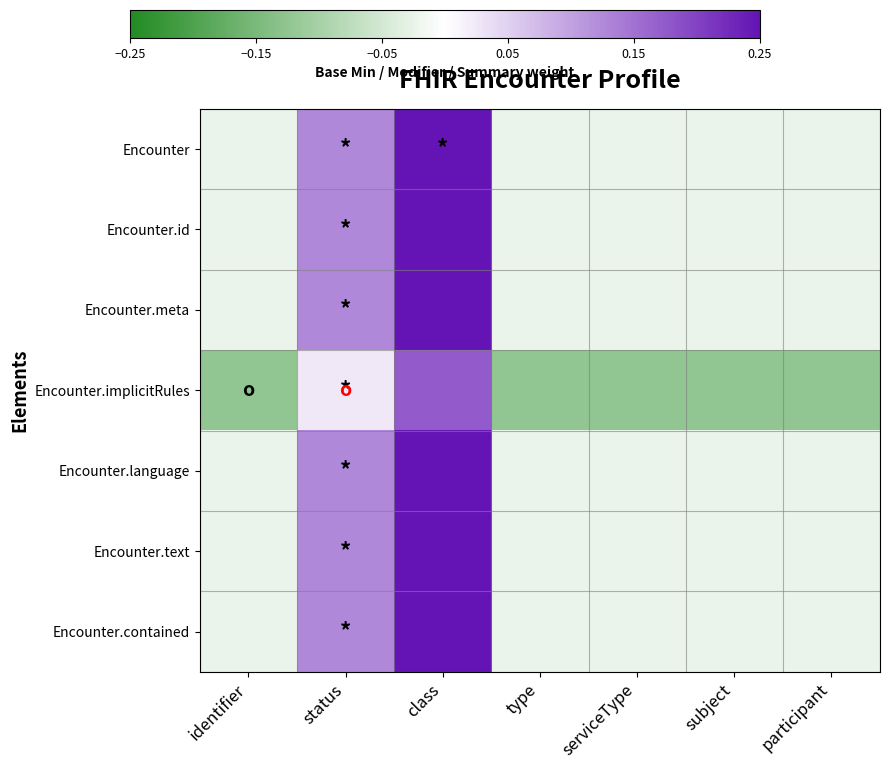

What is the spread (max minus min) of values at type?

0.1